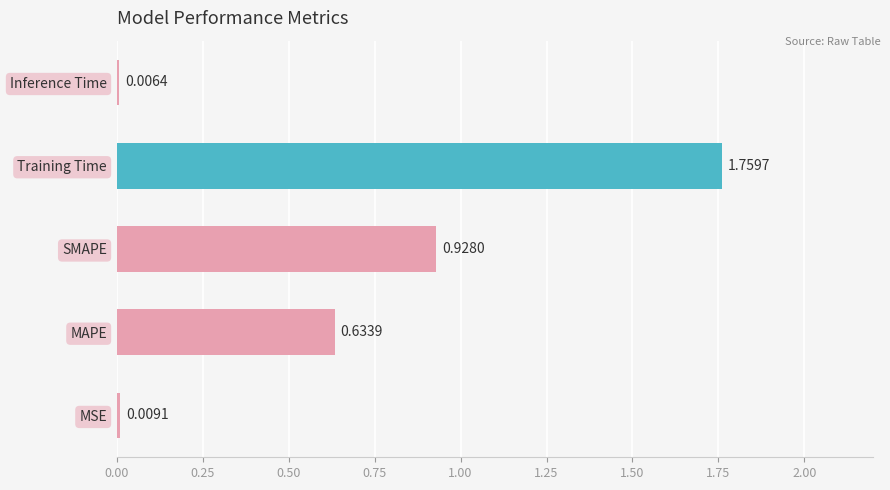

What is the change in value from MAPE to Inference Time?

-0.6